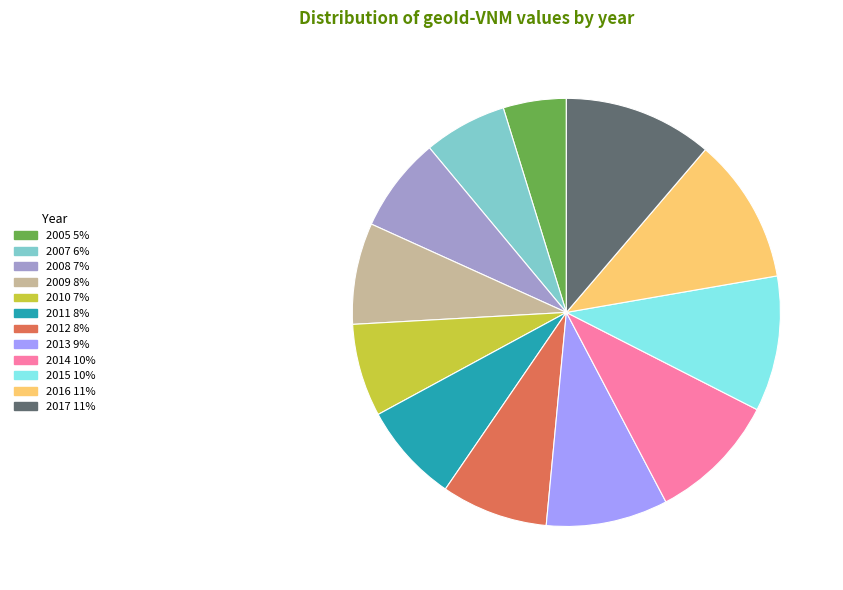

Is the sum of 2010 and 2005 greater than half?

No